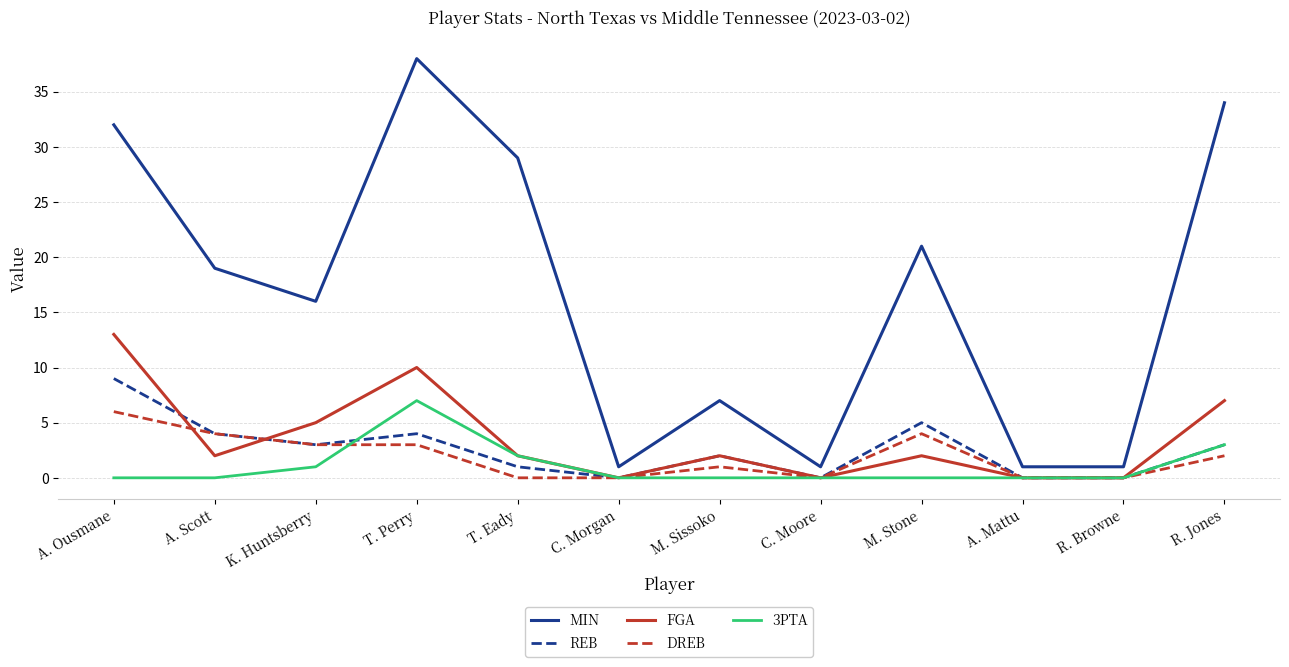

What position from the right is M. Stone?

4